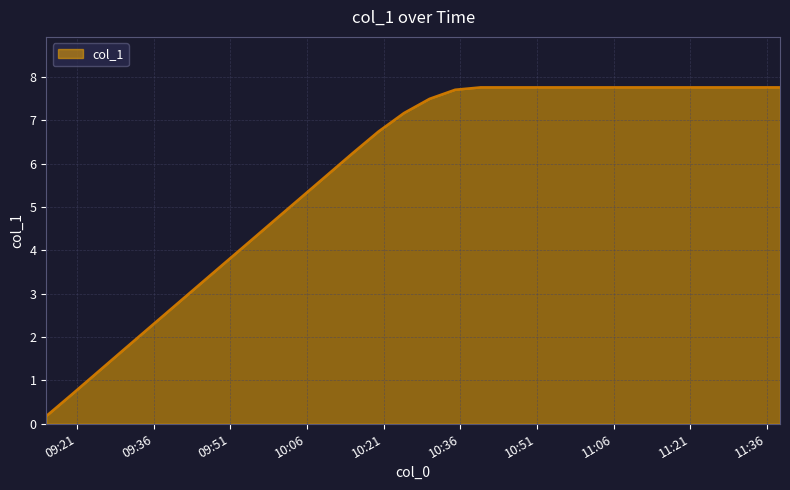

What is the maximum value shown in the chart?

7.8